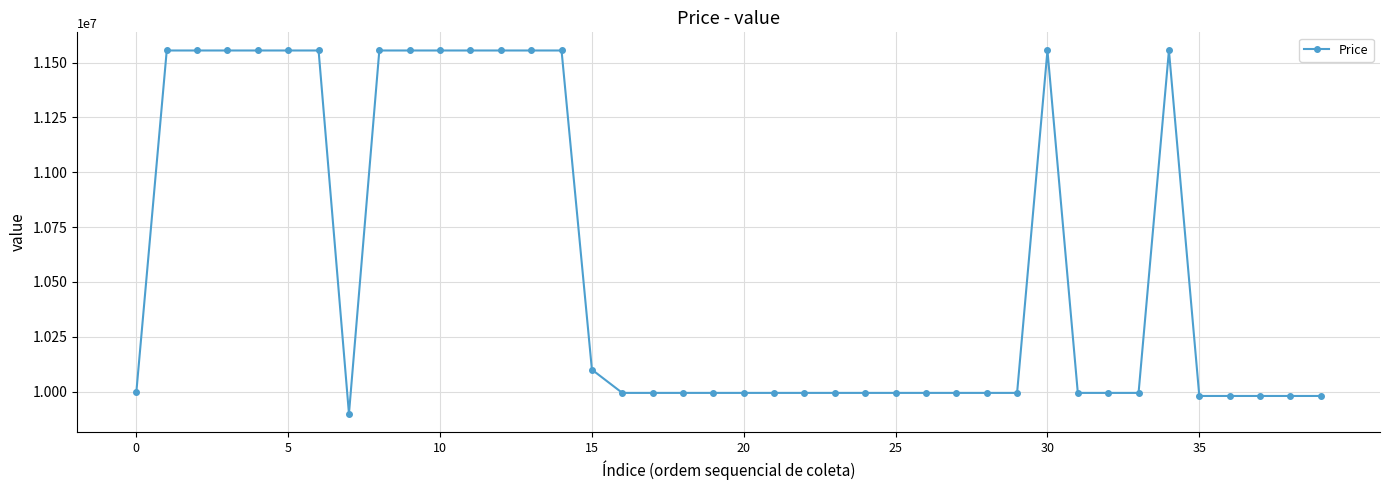

Is this an area chart (filled region under the line)?

No